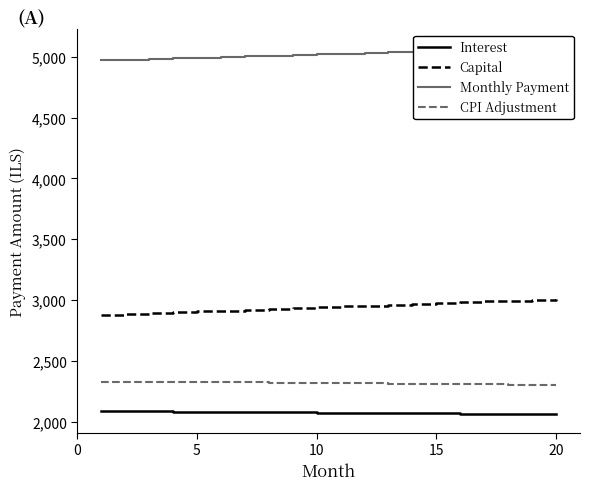

True or false: CPI Adjustment and Interest cross at least once.

False